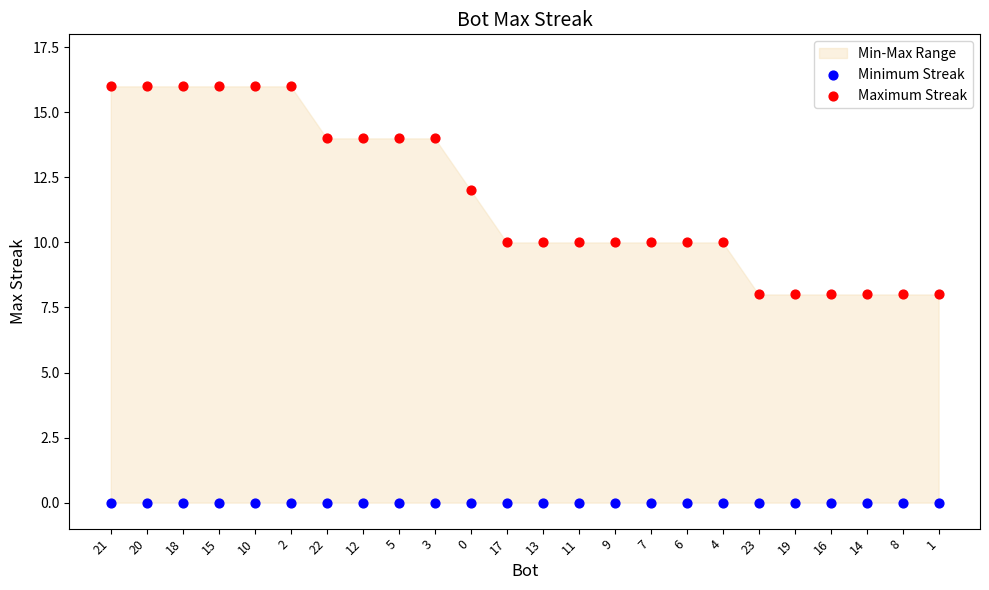

Which series contains the highest Y value?

Maximum Streak